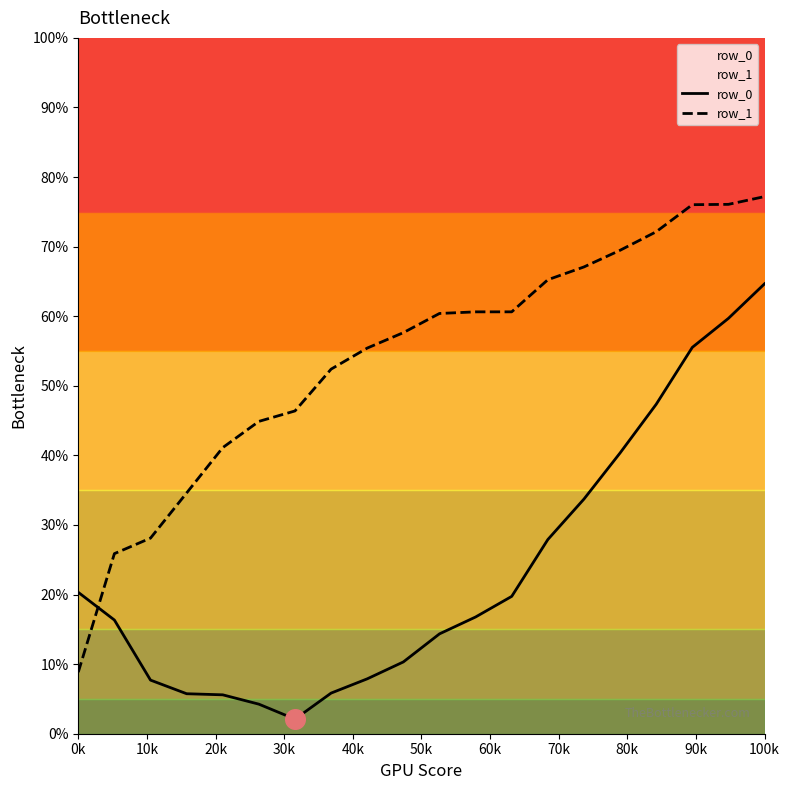

Is the value of row_1 at 90k greater than the value of row_0 at 16?

Yes